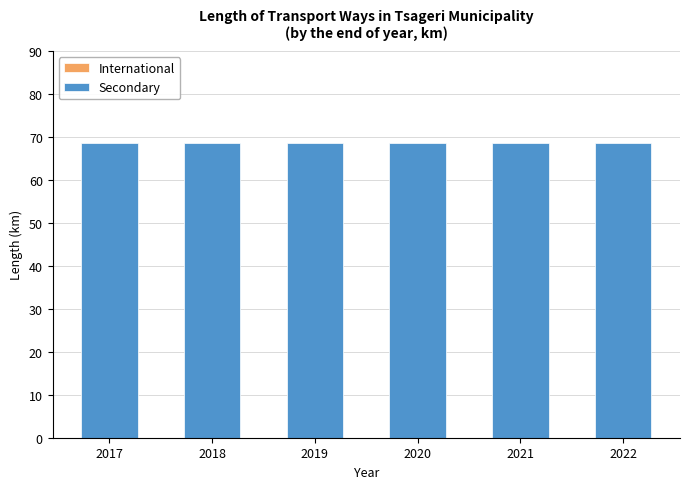

What are all the series names shown in the legend?

International, Secondary